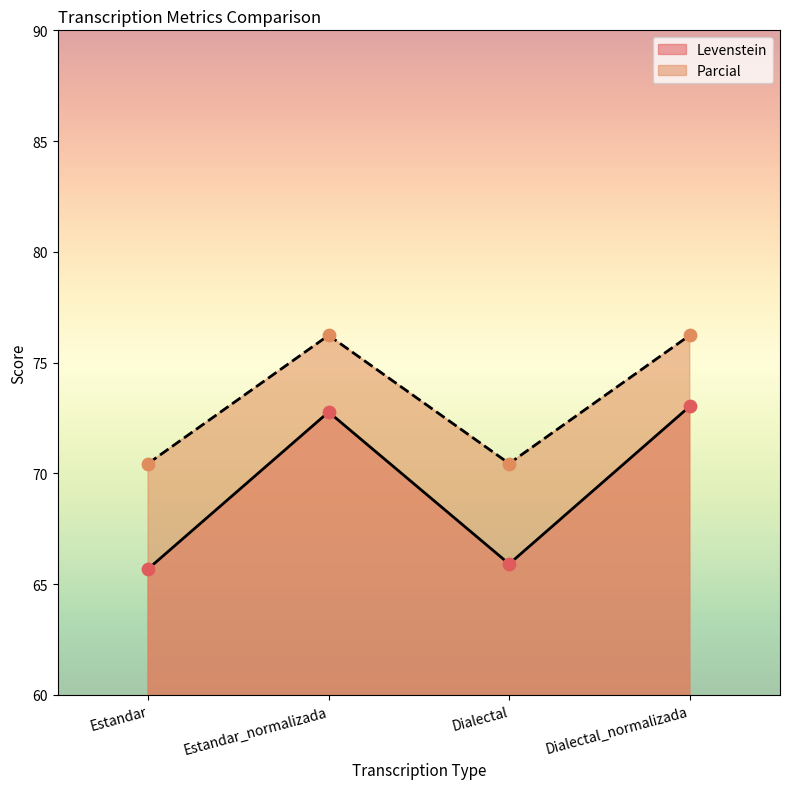

What is the total value across all series at Dialectal?

136.4